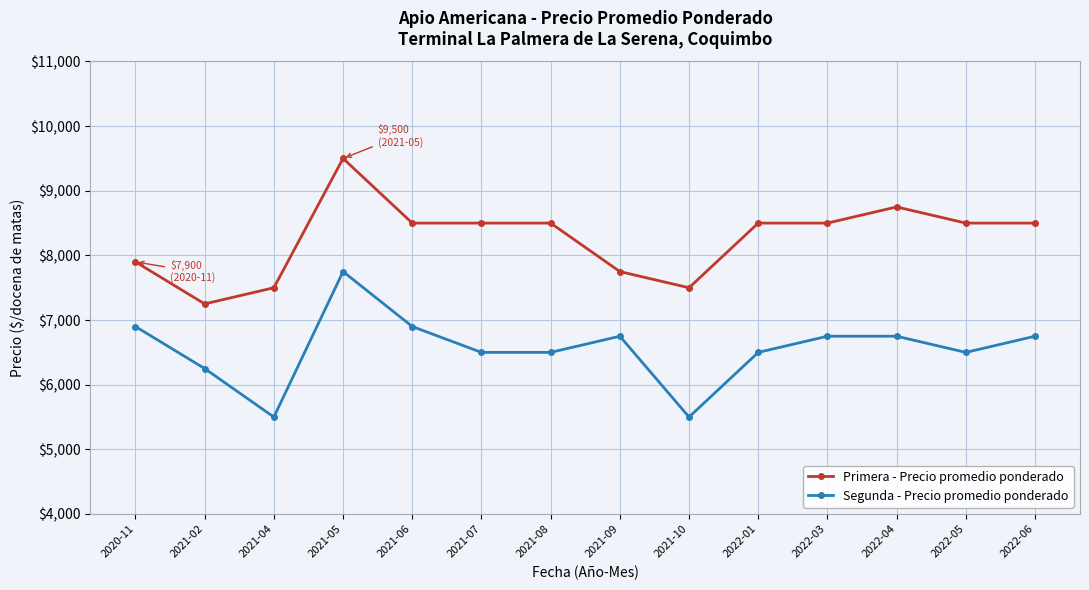

List the series in order of their overall mean, highest first.

Primera - Precio promedio ponderado, Segunda - Precio promedio ponderado